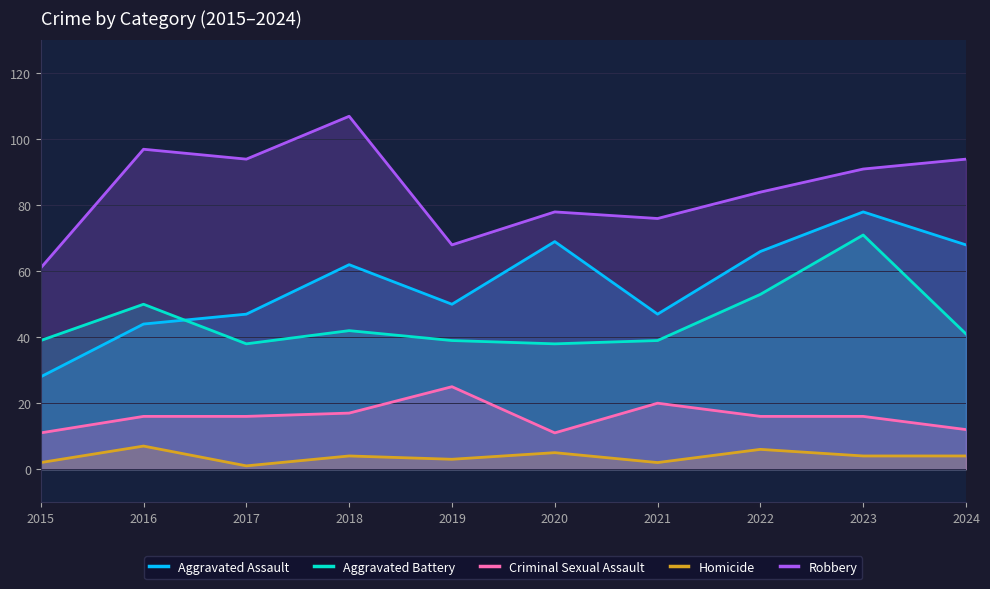

Where is Aggravated Assault nearest to the value 53?

2019